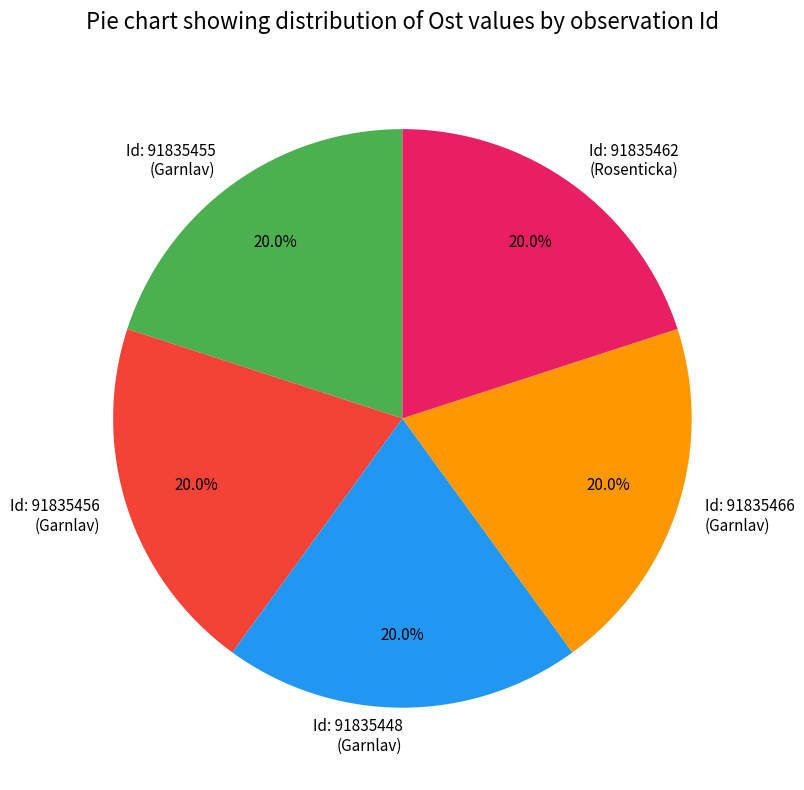

Does any single category account for the majority?

No